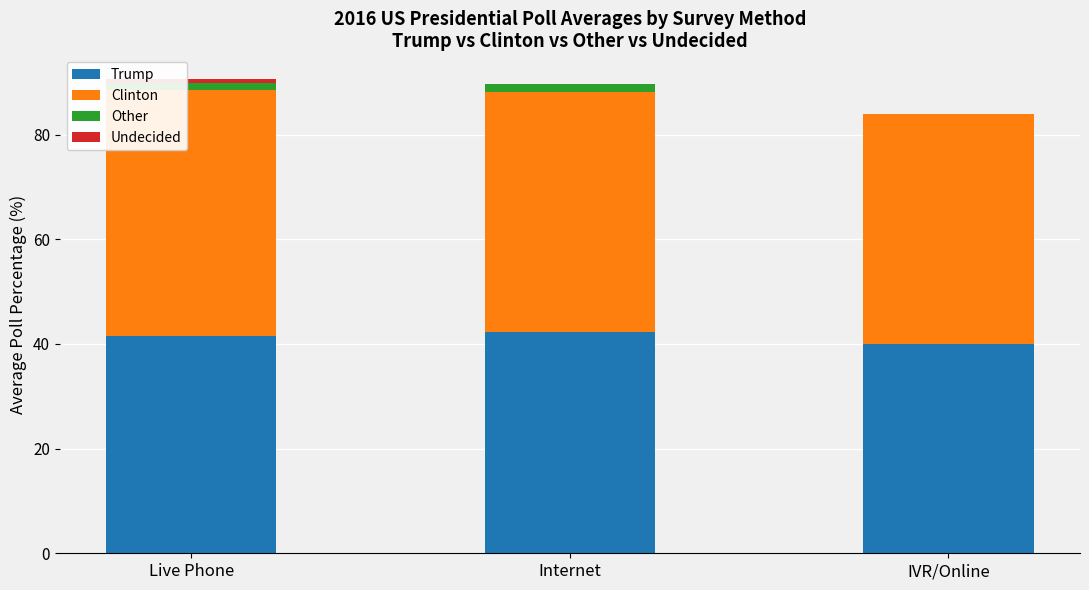

True or false: Trump has a value of 40.0 at IVR/Online.

True